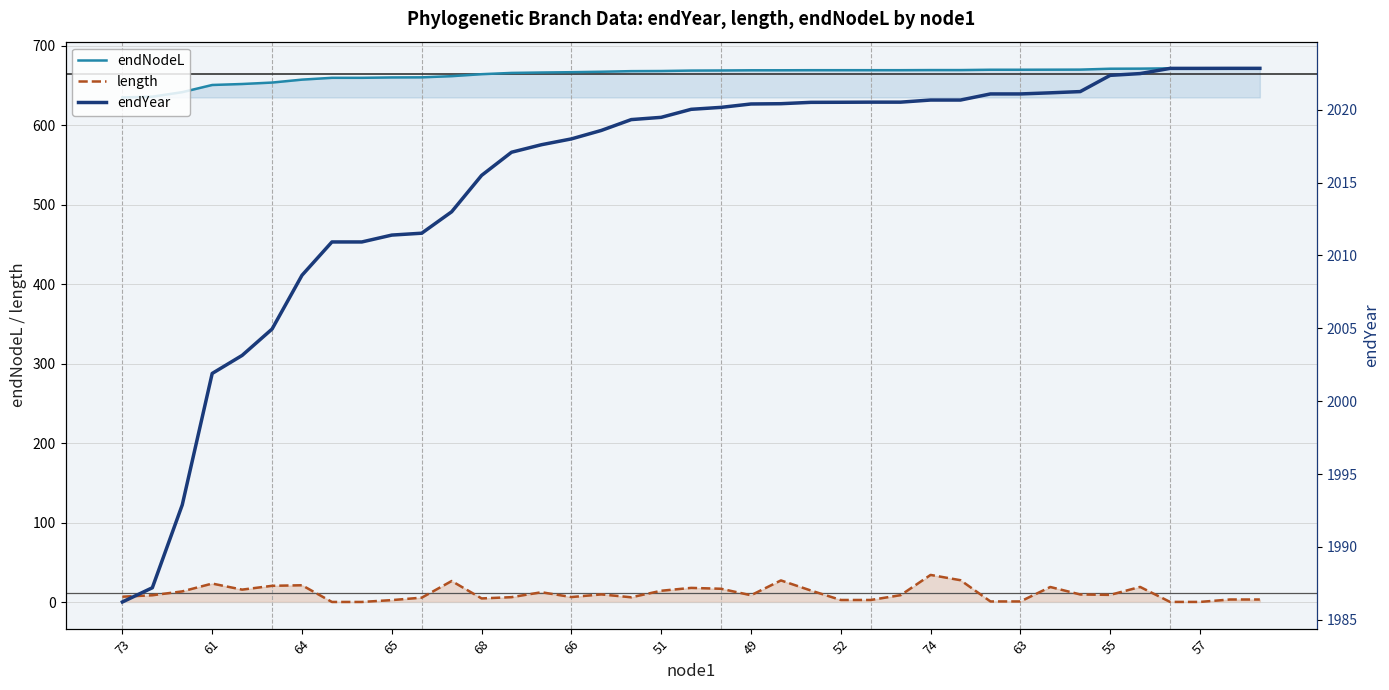

The endYear series shows 2017.1 at 13. True or false?

True